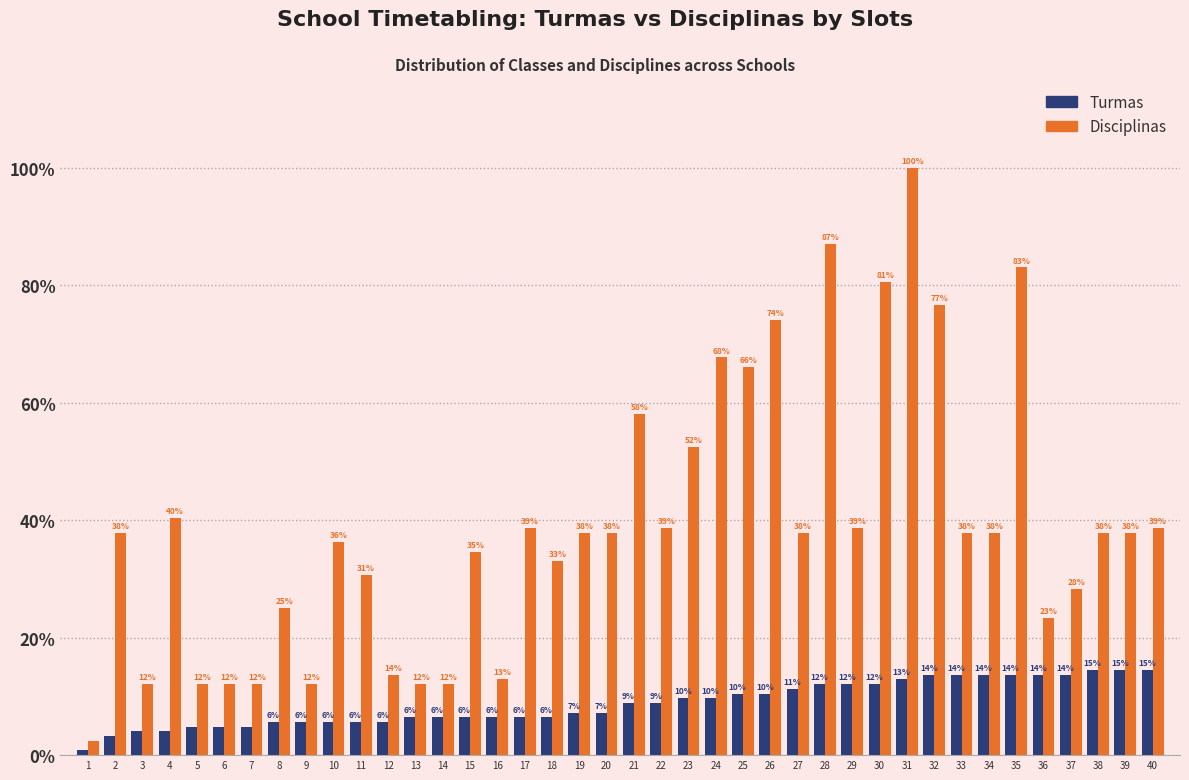

Reading right to left, list all the values displayed in this chart.

Turmas: 18	18	18	17	17	17	17	17	17	16	15	15	15	14	13	13	12	12	11	11	9	9	8	8	8	8	8	8	7	7	7	7	7	6	6	6	5	5	4	1
Disciplinas: 48	47	47	35	29	103	47	47	95	124	100	48	108	47	92	82	84	65	48	72	47	47	41	48	16	43	15	15	17	38	45	15	31	15	15	15	50	15	47	3